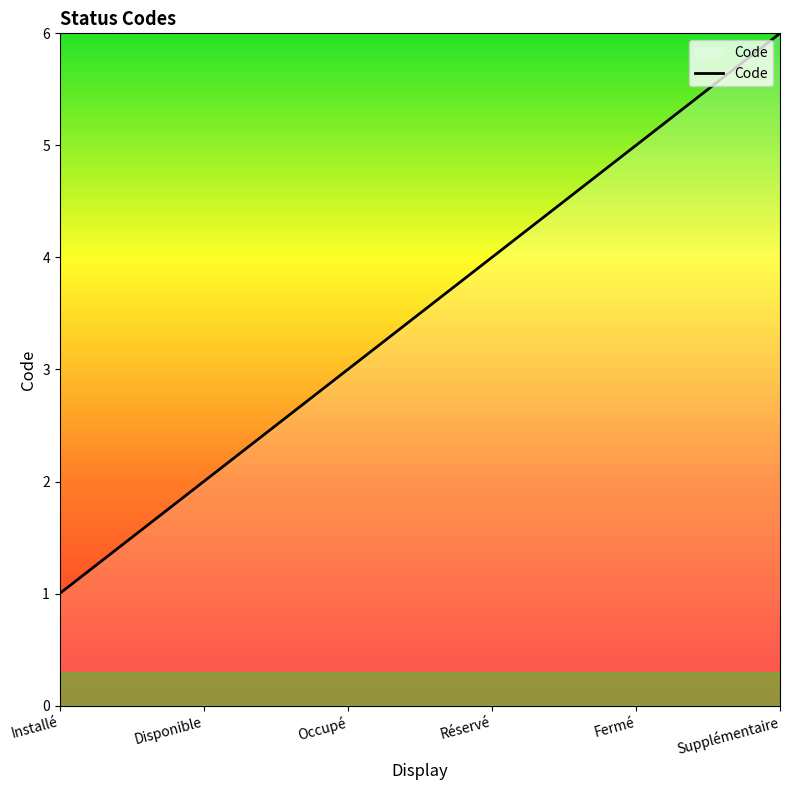

What is the ratio of the value at Fermé to the value at Occupé?

1.7